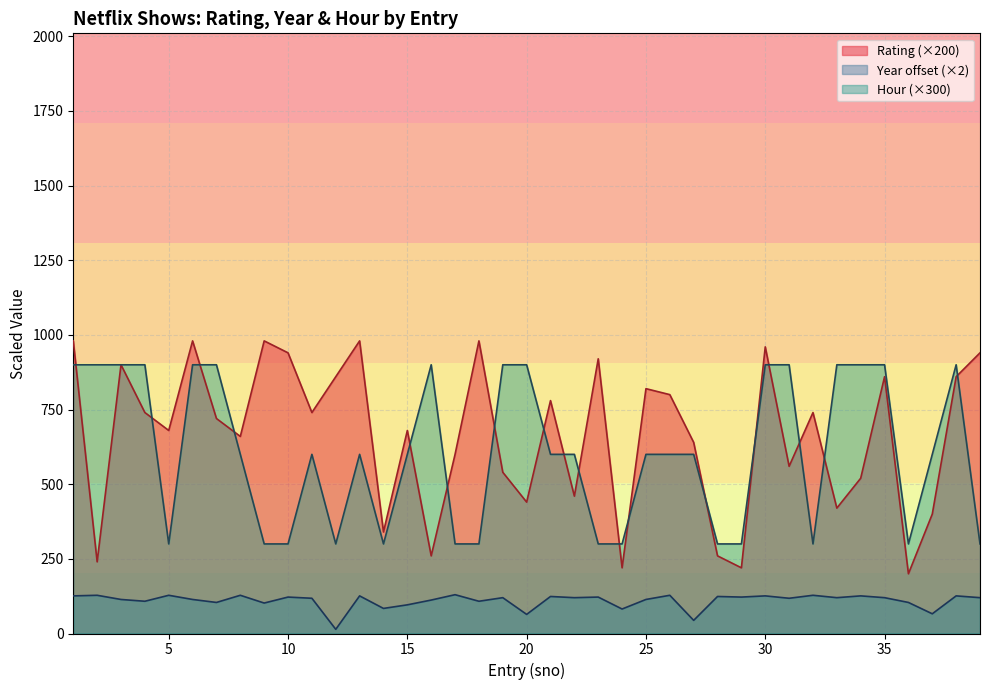

True or false: year_norm has a value of 120.0 at 22.

True